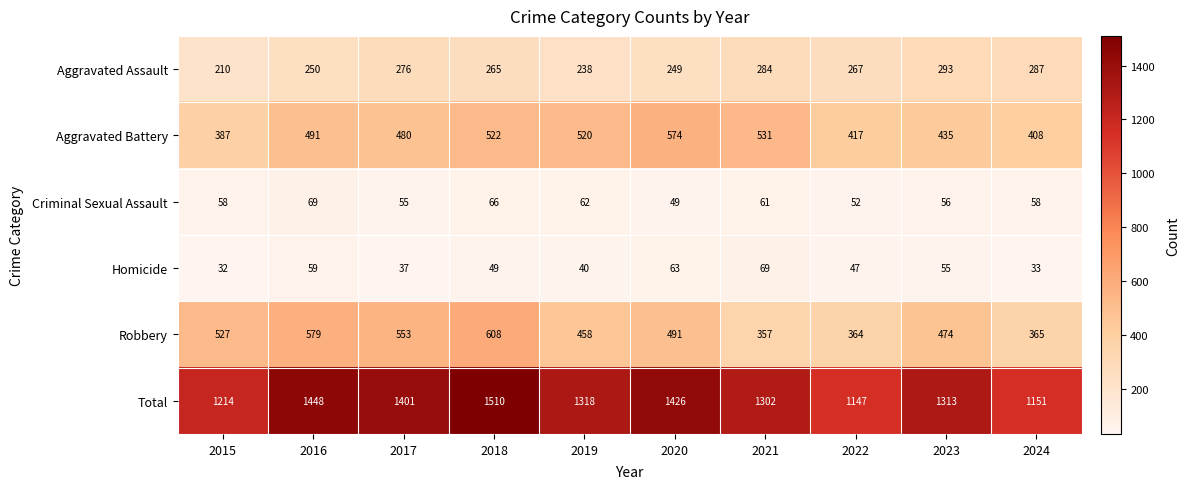

Which series changed the most between 2015 and 2018?

Total